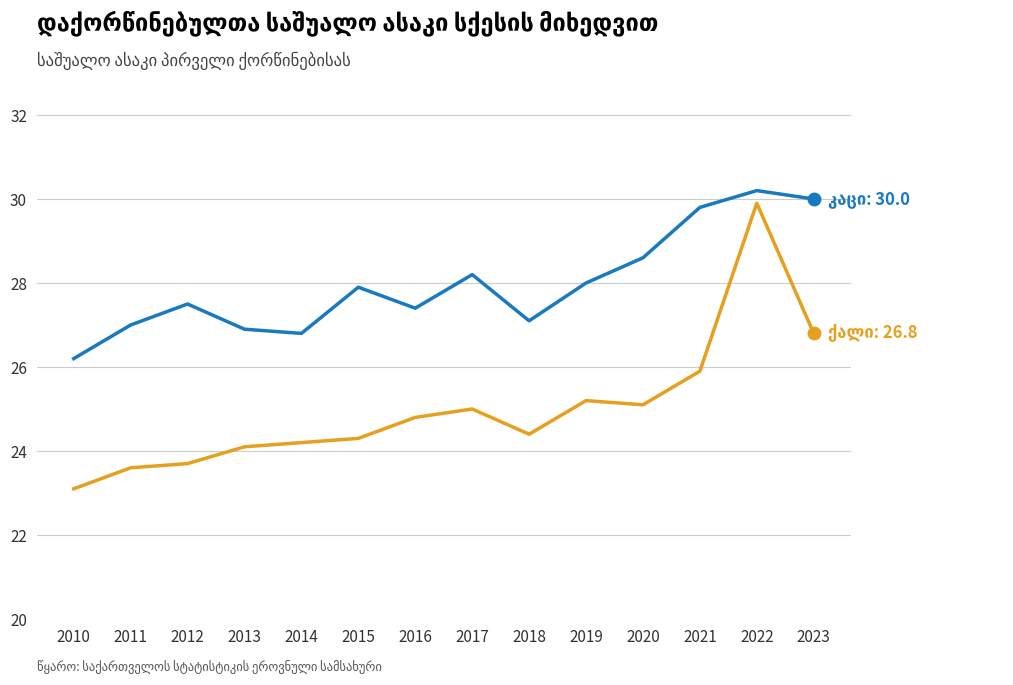

At which category is the sum across all series the highest?

2022